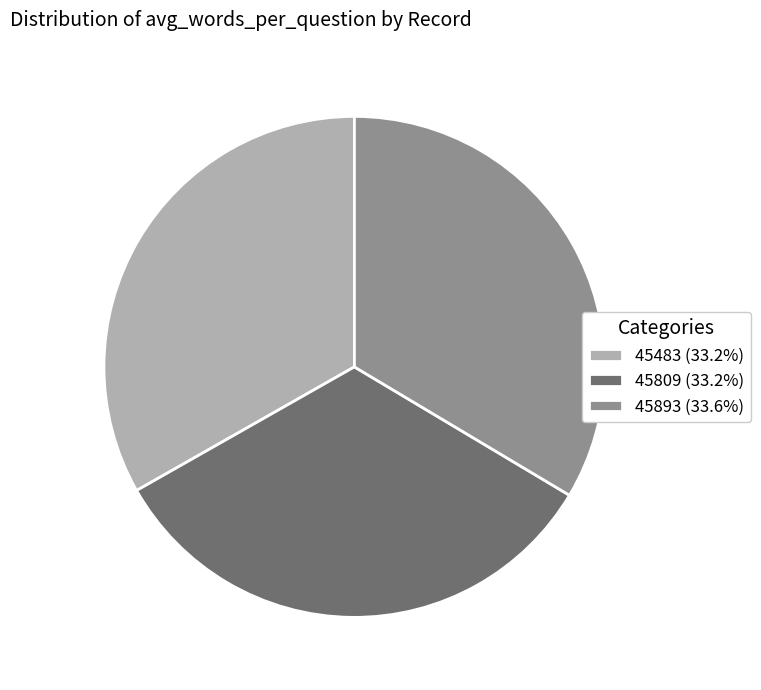

Is the sum of 45893 (33.6%) and 45809 (33.2%) greater than half?

Yes